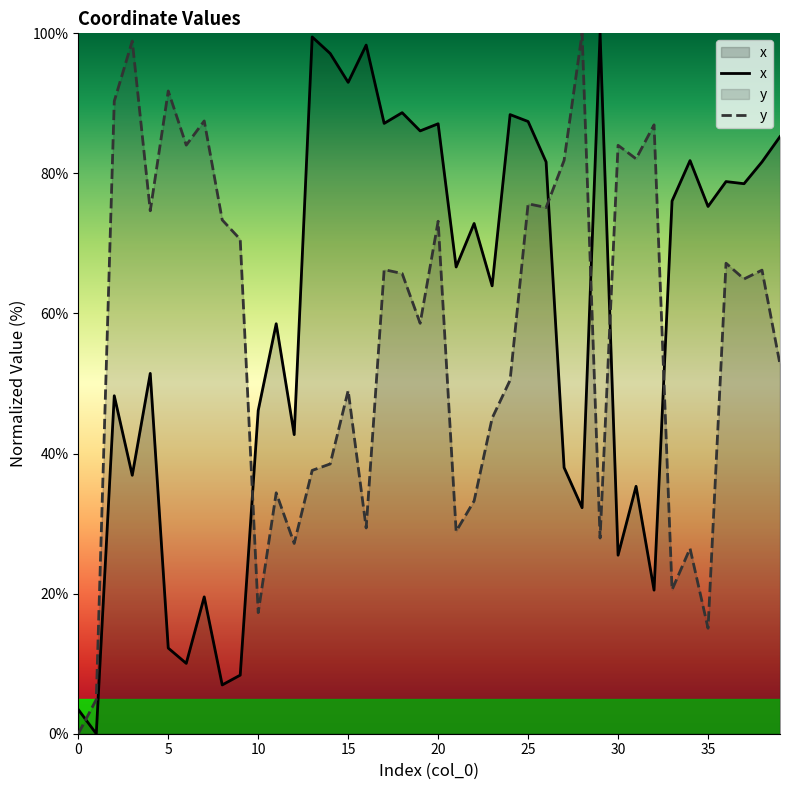

How many interior local valleys does the x series have?

15